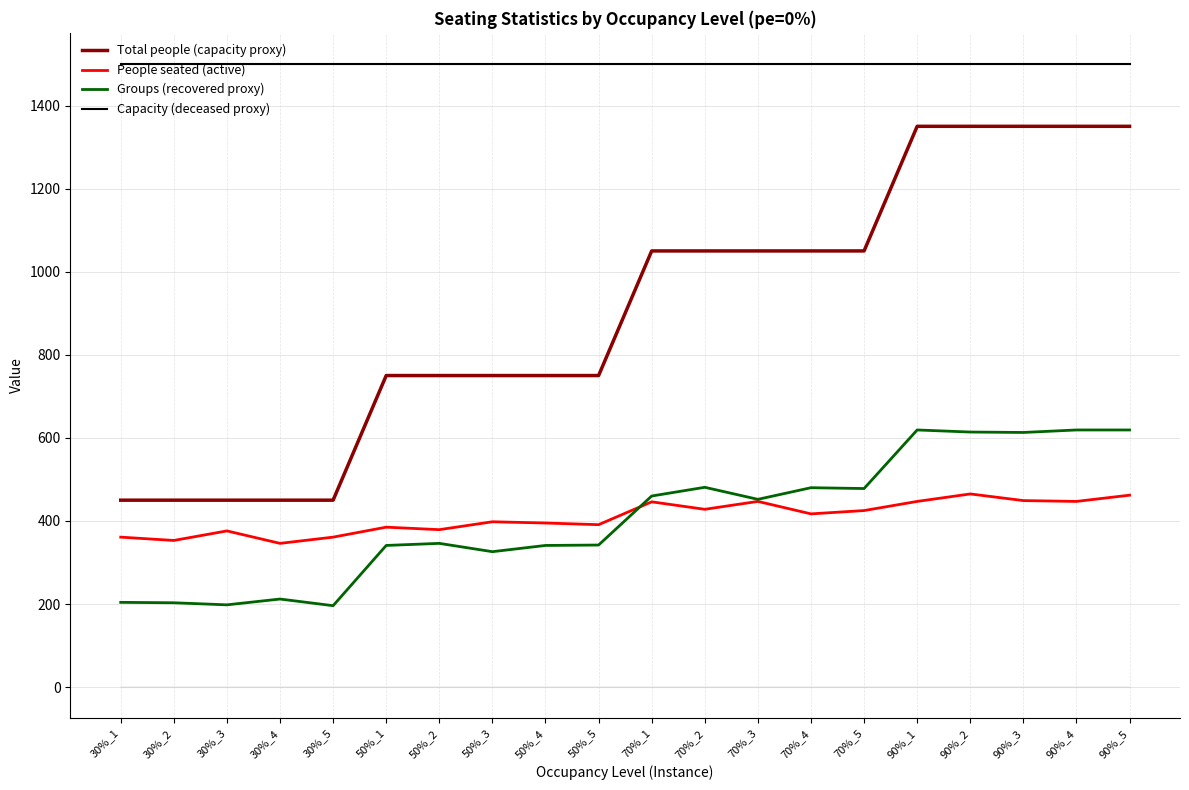

Reading left to right, what are all the values shown in this chart?

Total people (capacity proxy): 30%_1=450	30%_2=450	30%_3=450	30%_4=450	30%_5=450	50%_1=750	50%_2=750	50%_3=750	50%_4=750	50%_5=750	70%_1=1050	70%_2=1050	70%_3=1050	70%_4=1050	70%_5=1050	90%_1=1350	90%_2=1350	90%_3=1350	90%_4=1350	90%_5=1350
People seated (active): 30%_1=361	30%_2=353	30%_3=376	30%_4=346	30%_5=361	50%_1=385	50%_2=379	50%_3=398	50%_4=395	50%_5=391	70%_1=446	70%_2=428	70%_3=447	70%_4=417	70%_5=425	90%_1=447	90%_2=465	90%_3=449	90%_4=447	90%_5=462
Groups (recovered proxy): 30%_1=204	30%_2=203	30%_3=198	30%_4=212	30%_5=196	50%_1=341	50%_2=346	50%_3=326	50%_4=341	50%_5=342	70%_1=460	70%_2=481	70%_3=452	70%_4=480	70%_5=478	90%_1=619	90%_2=614	90%_3=613	90%_4=619	90%_5=619
Capacity (deceased proxy): 30%_1=1500	30%_2=1500	30%_3=1500	30%_4=1500	30%_5=1500	50%_1=1500	50%_2=1500	50%_3=1500	50%_4=1500	50%_5=1500	70%_1=1500	70%_2=1500	70%_3=1500	70%_4=1500	70%_5=1500	90%_1=1500	90%_2=1500	90%_3=1500	90%_4=1500	90%_5=1500